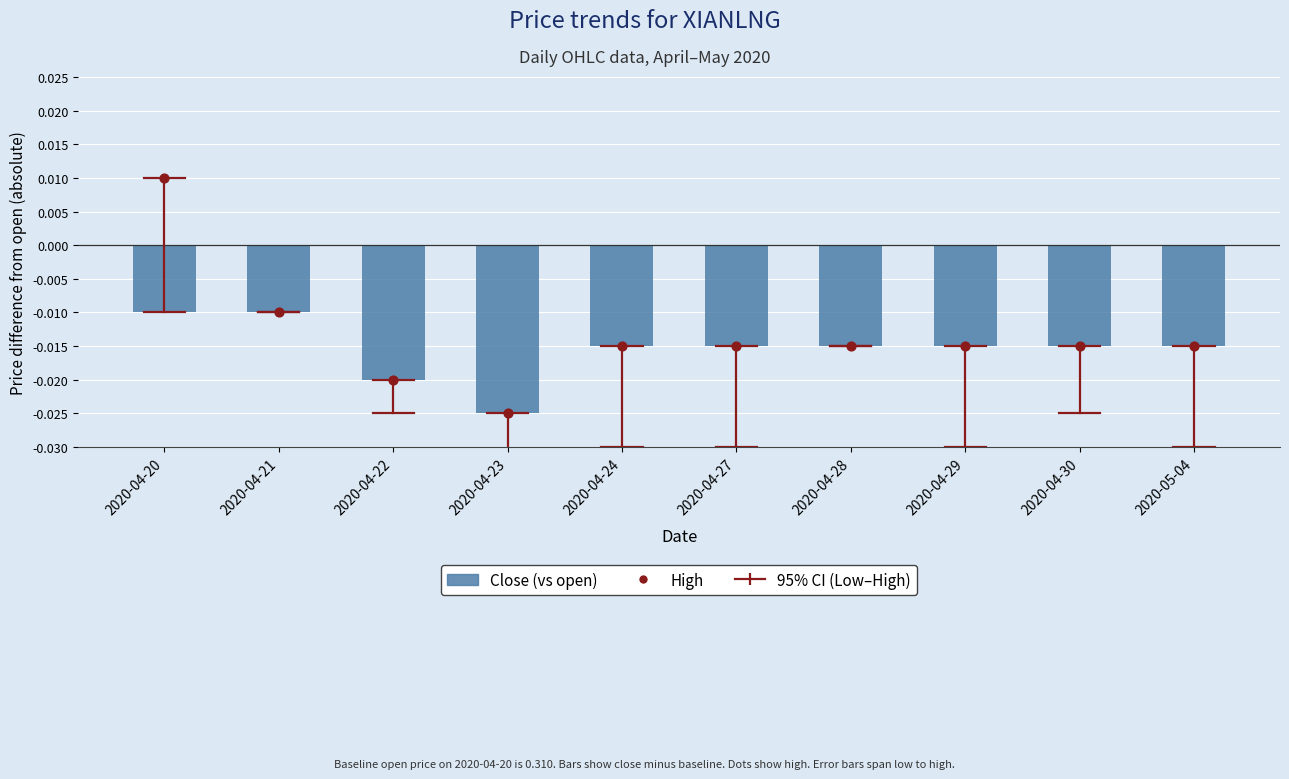

At how many categories does at least one series exceed 0?

1